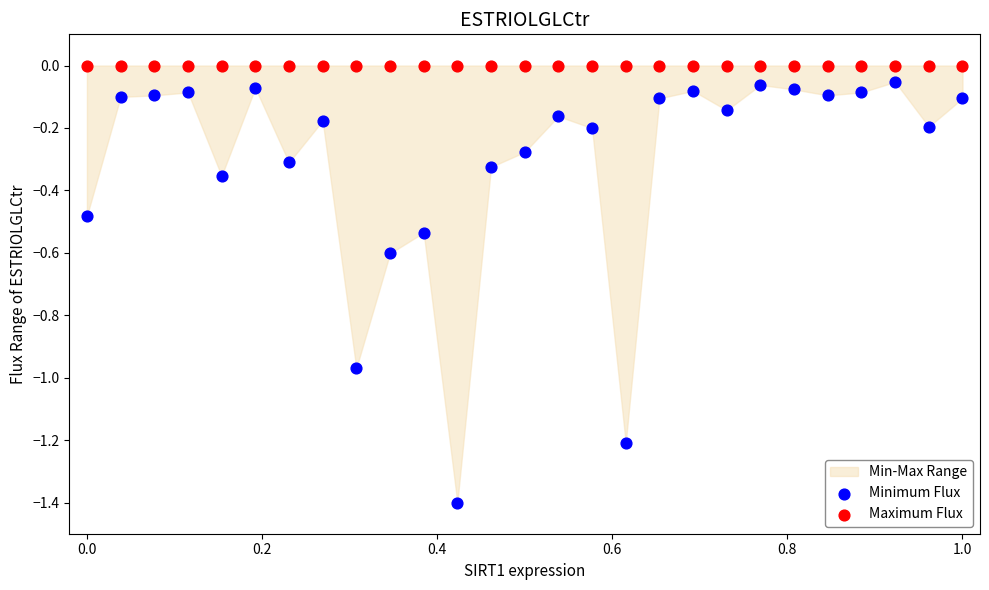

Which series reaches the minimum Y coordinate?

Minimum Flux